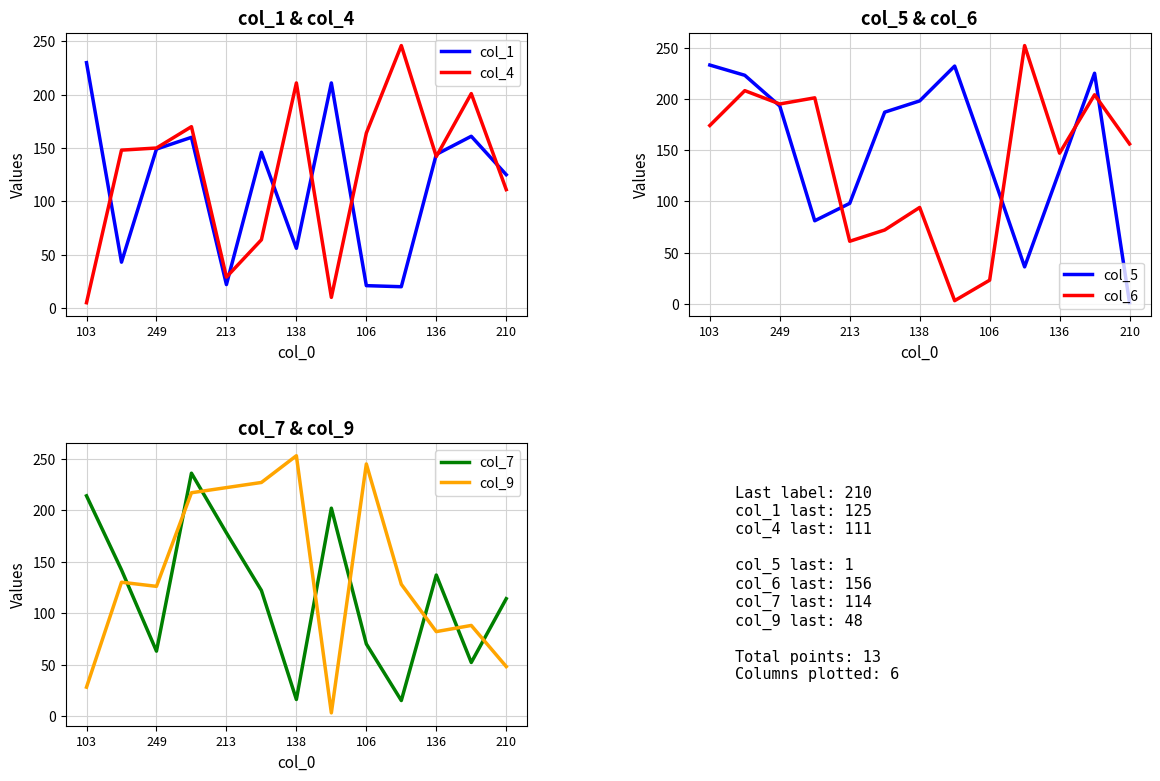

The value of col_1 at 138 is 56. True or false?

True